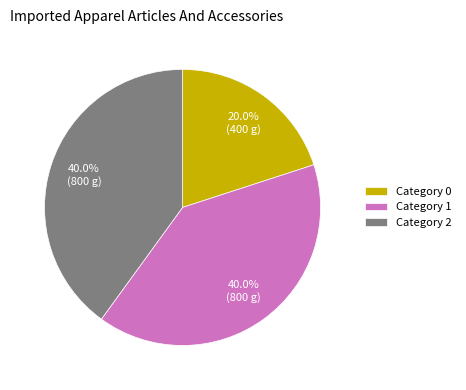

Does any single category account for the majority?

No